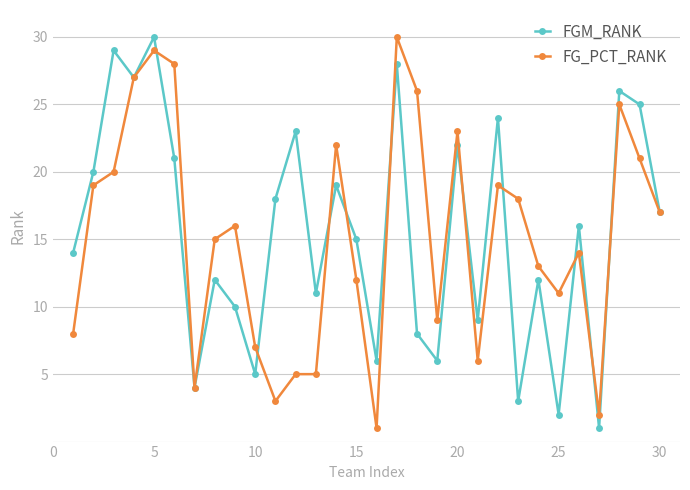

What is the greatest value displayed?

30